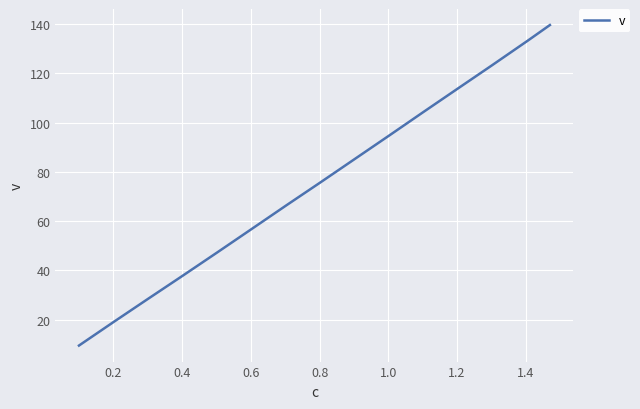

What is the difference between the second highest and minimum values?

123.8